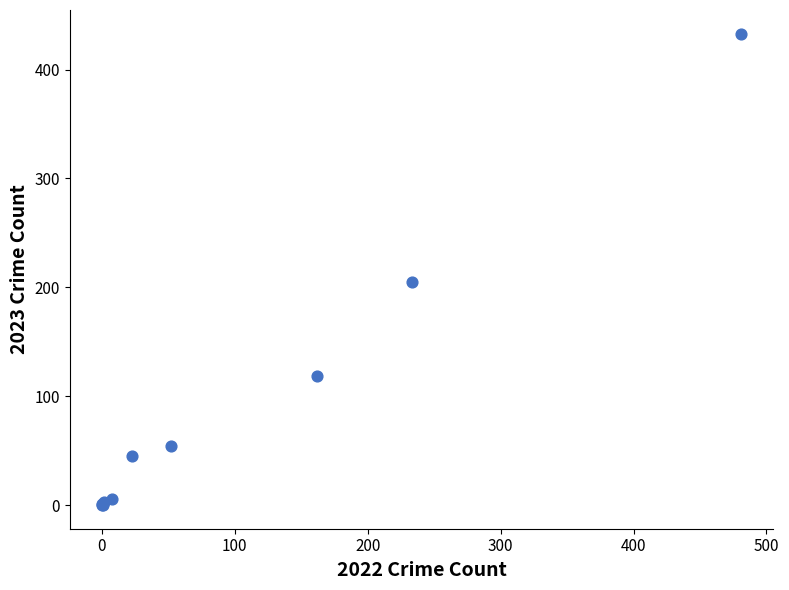

What Y value in the scatter plot is closest to 216?

205